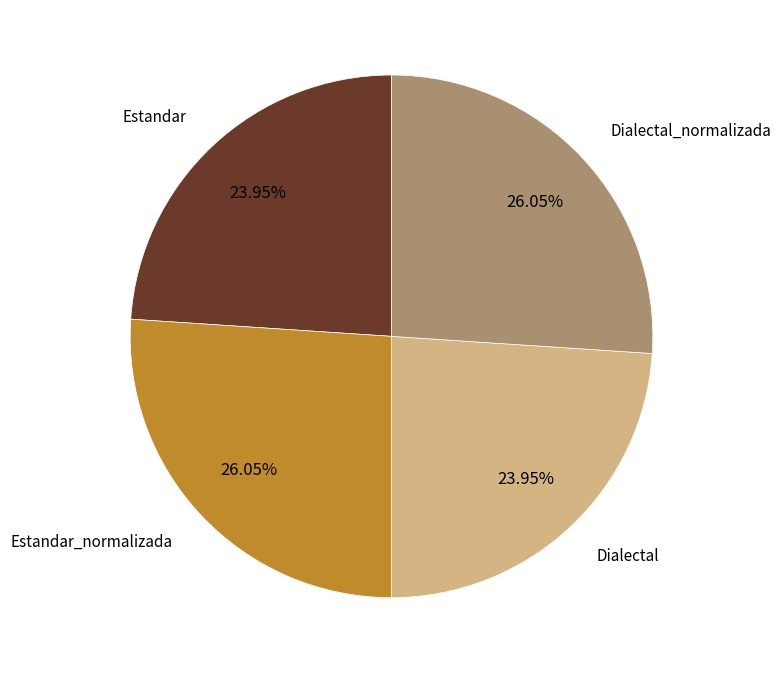

Does any single category account for the majority?

No